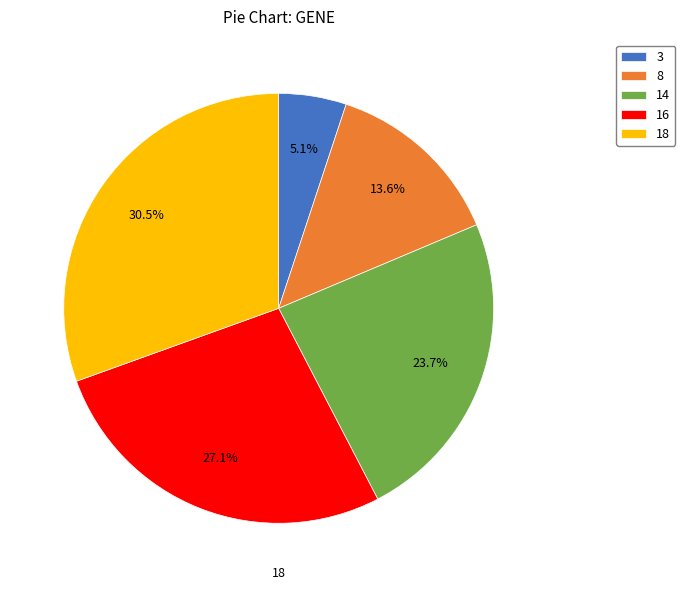

What portion of the pie excludes 14?

76.3%